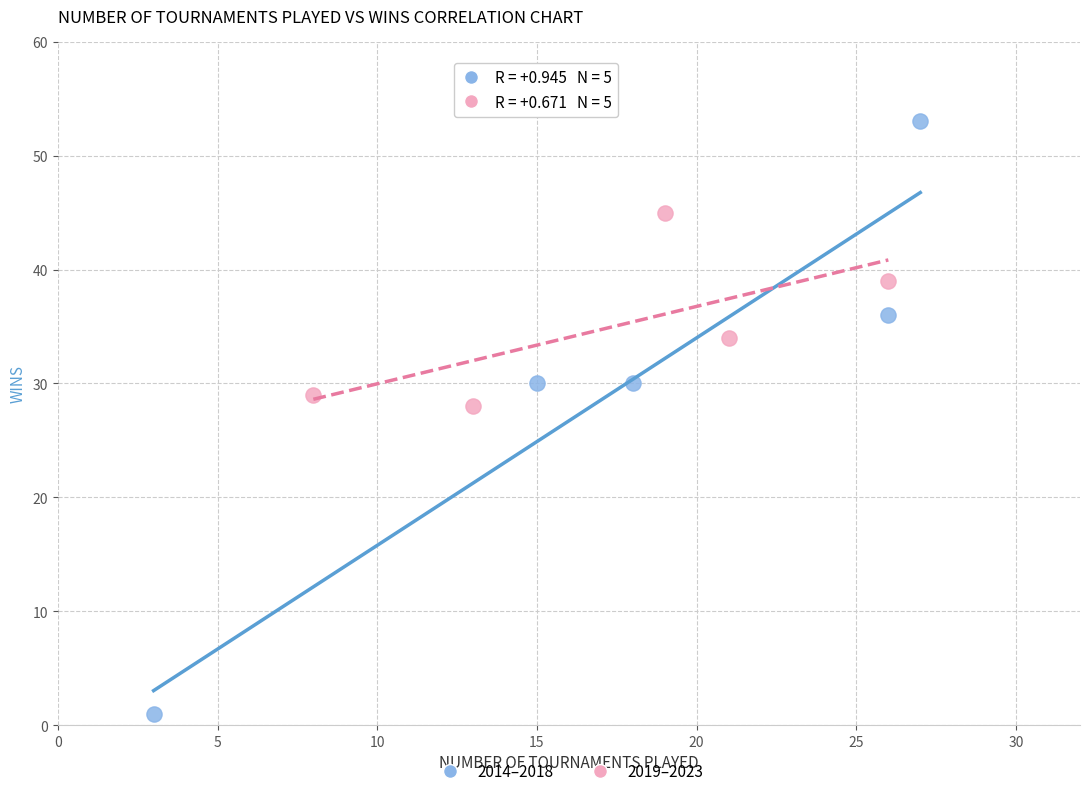

Which series contains the highest Y value?

2014–2018